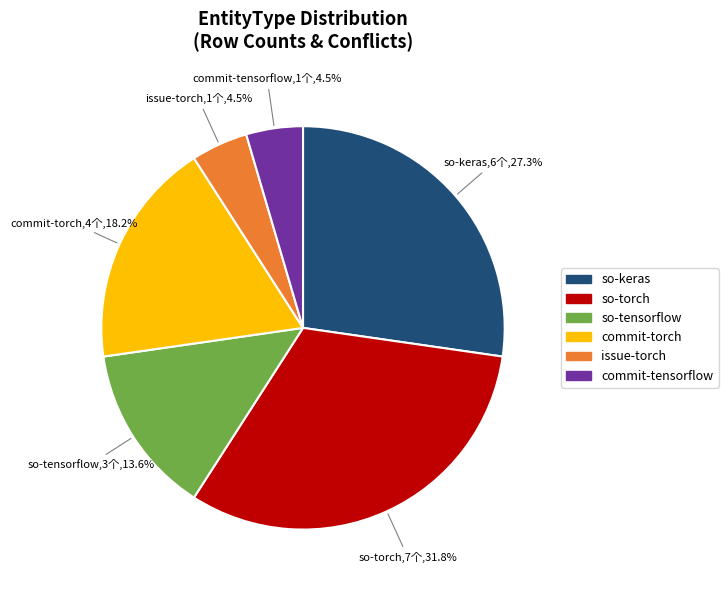

How many segments does this pie chart have?

6